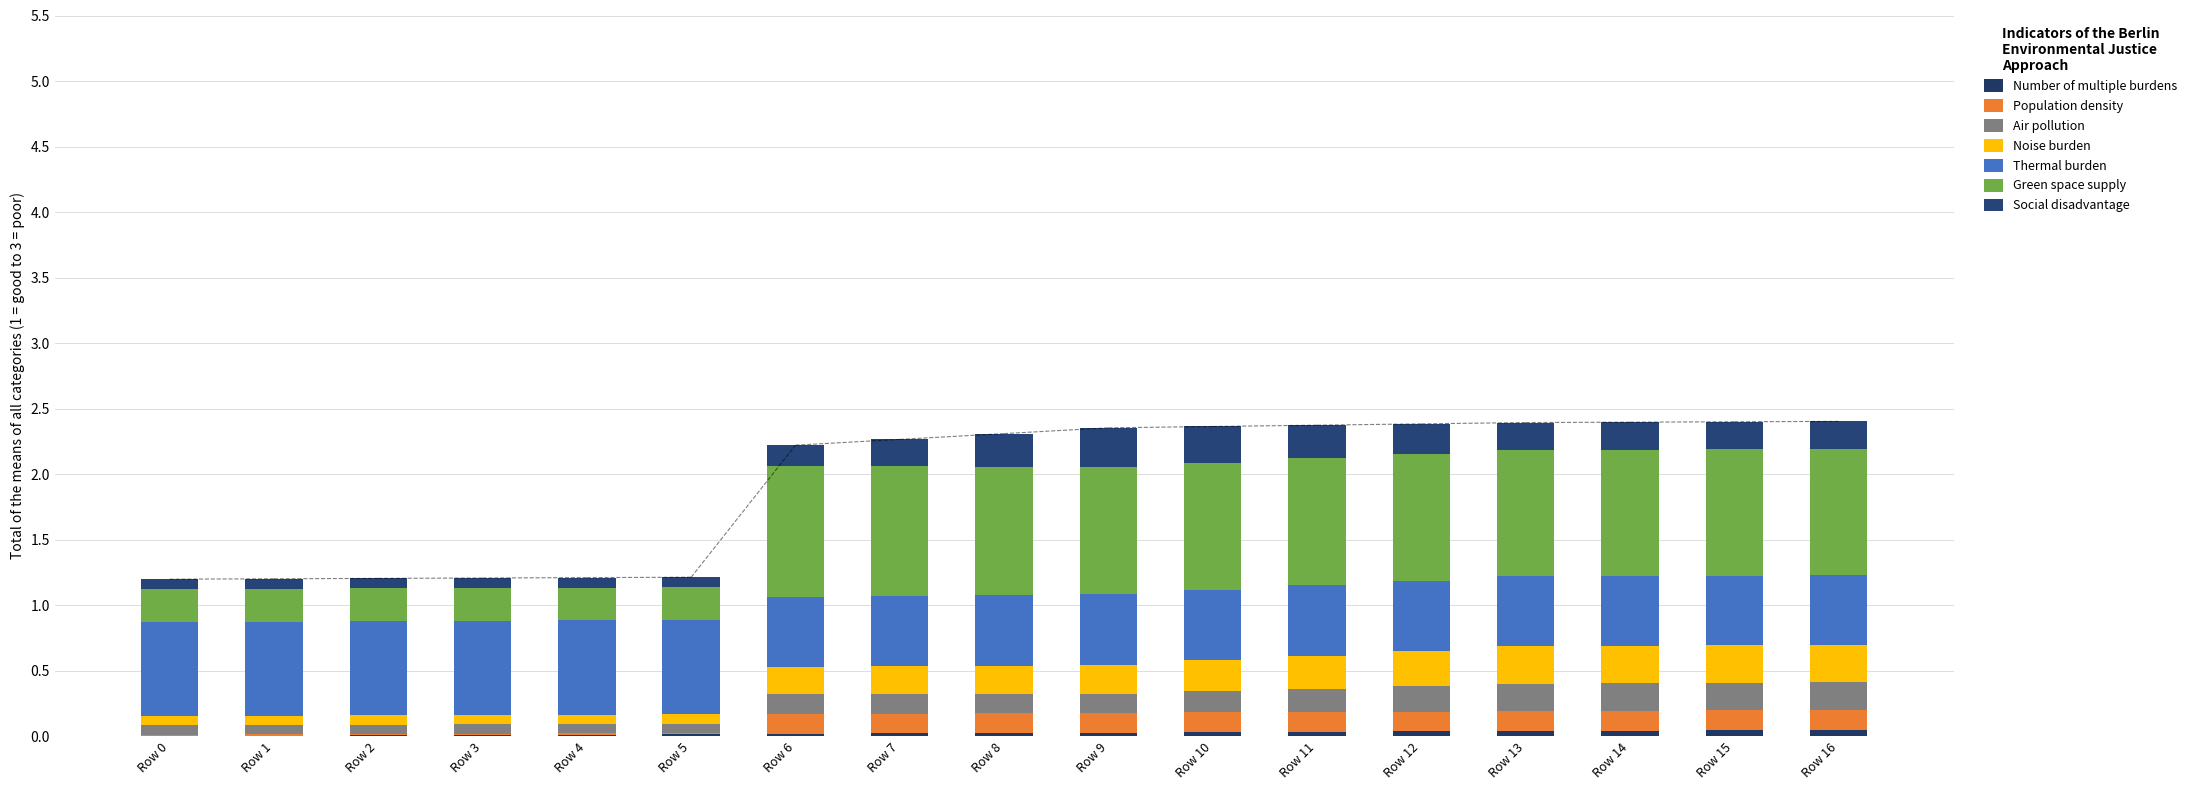

Are the bars grouped side by side (vs. stacked)?

No